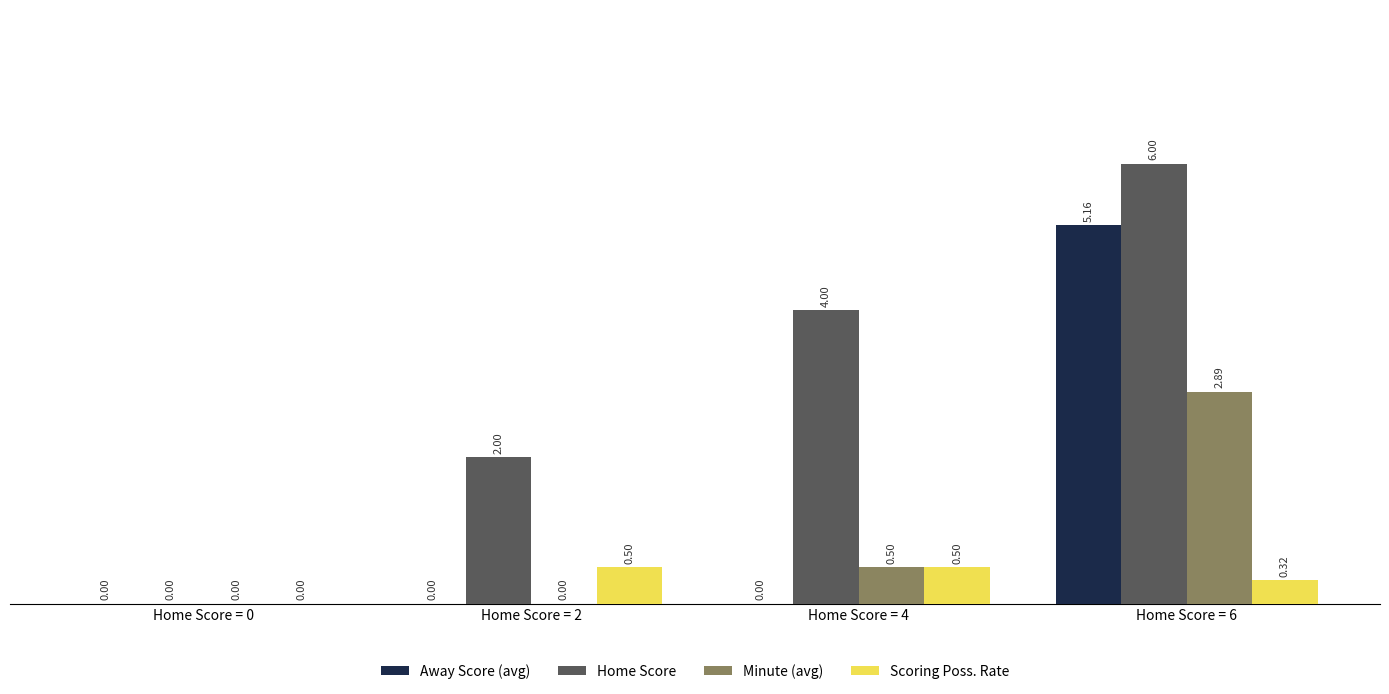

Which series has the largest total across all categories?

Home Score